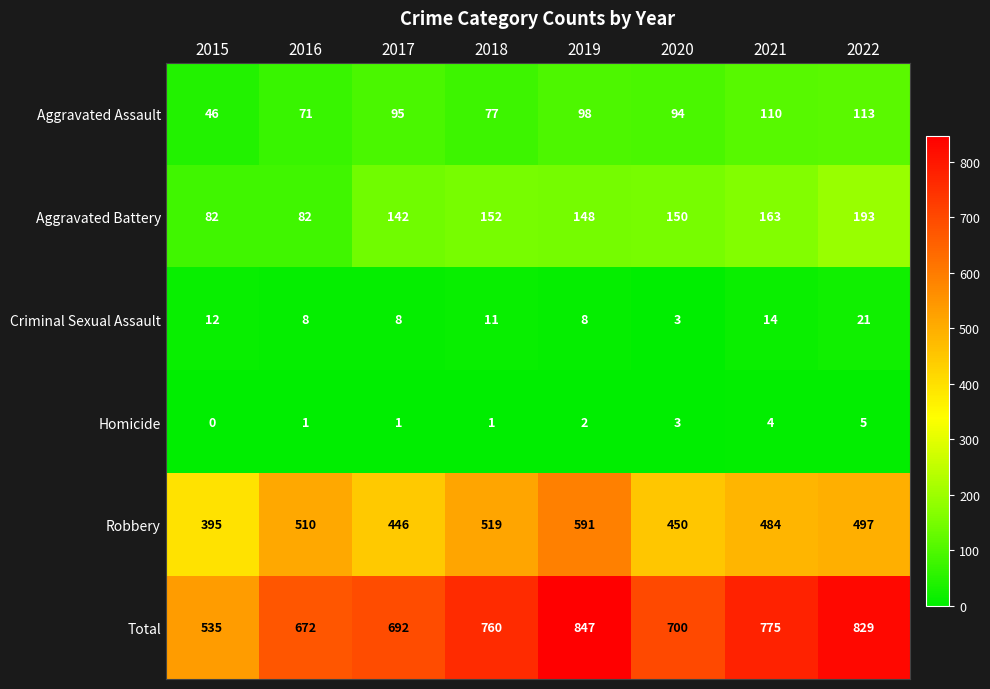

How many series are shown in this chart?

6